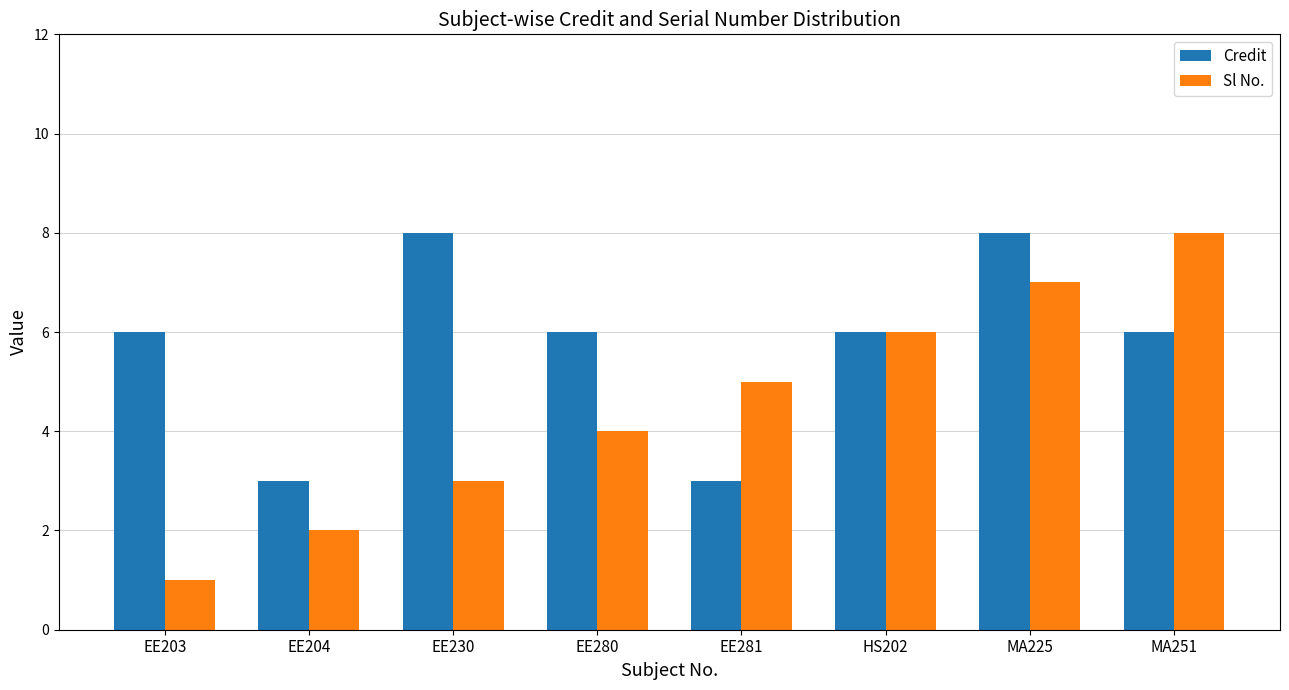

What is the difference between the maximum and minimum values in the Sl No. series?

7